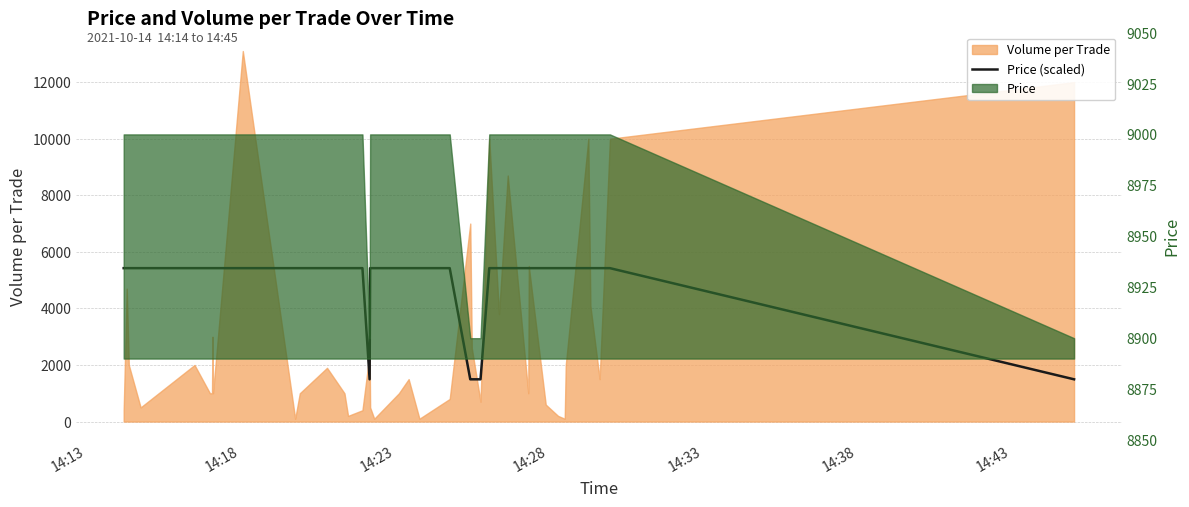

What is the smallest value displayed?

1493.8